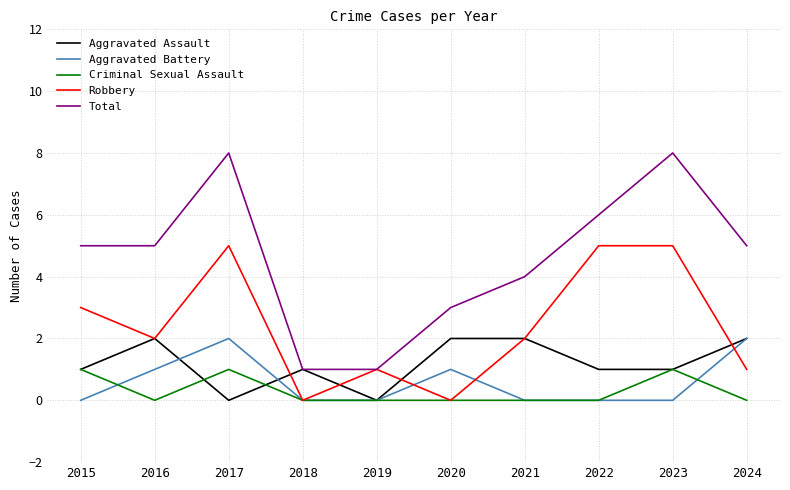

Which series has the largest total across all categories?

Total